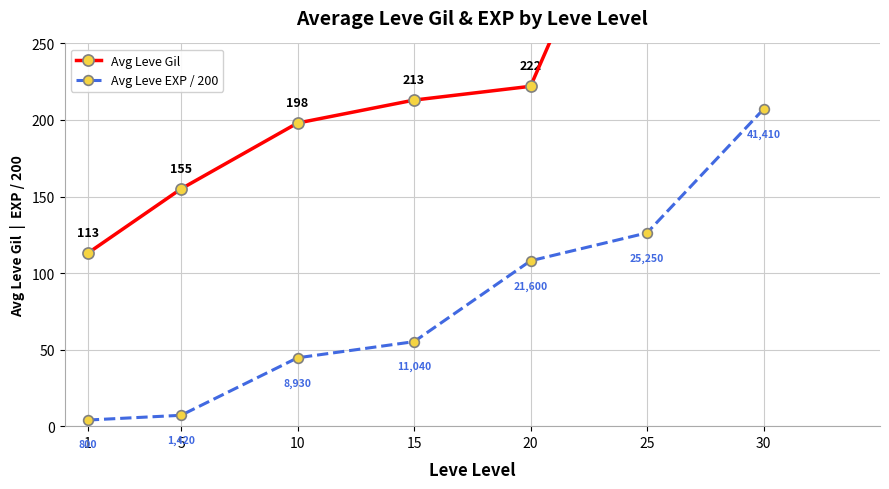

Which series has the largest total across all categories?

Avg Leve Gil